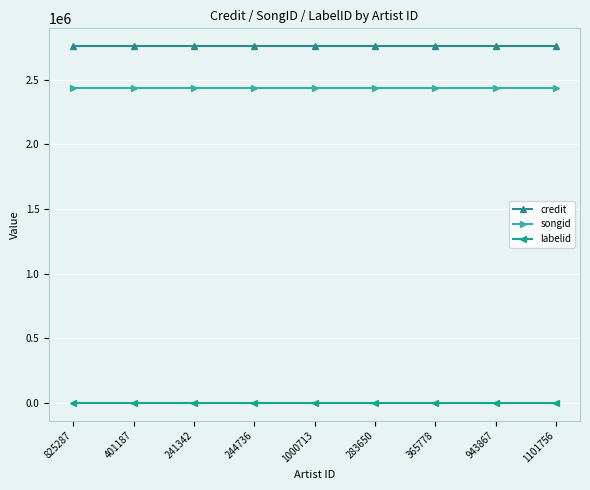

The value of credit at 1101756 is 600935. True or false?

False